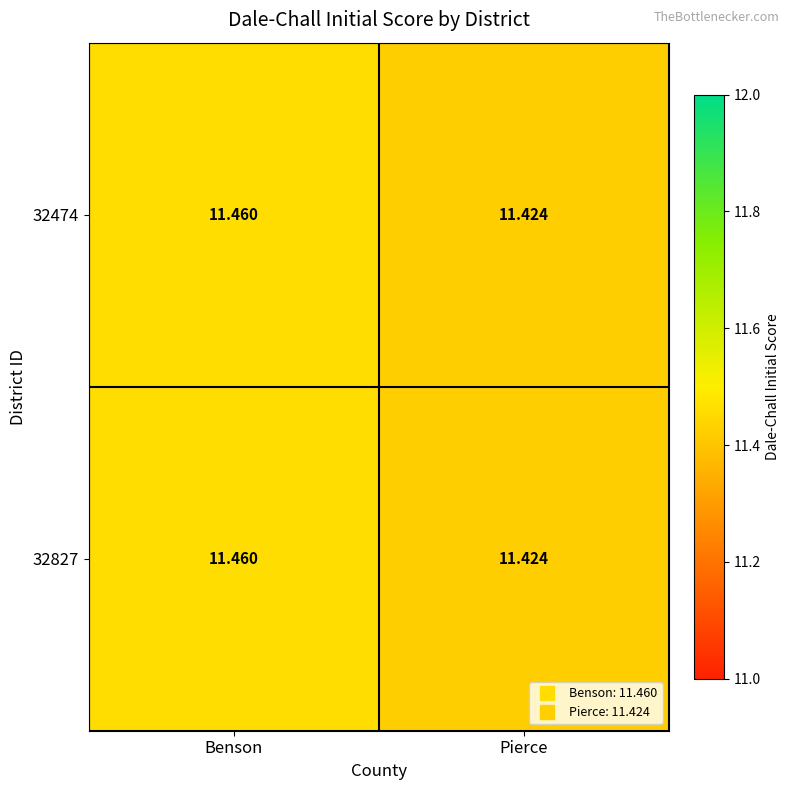

At which label is 32474 closest to 11?

Pierce